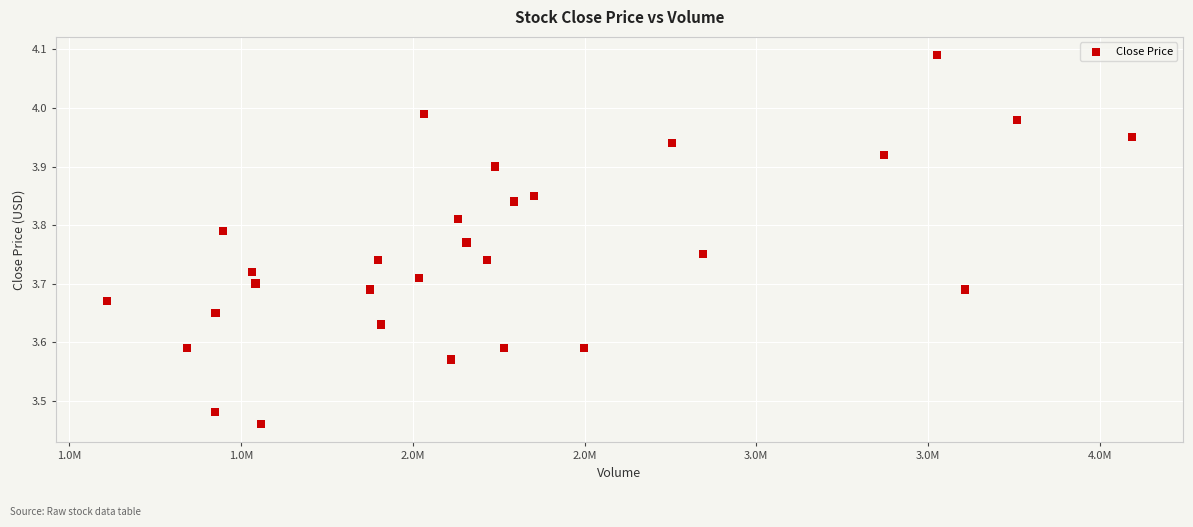

What is the range of Y values (max minus min)?

0.6